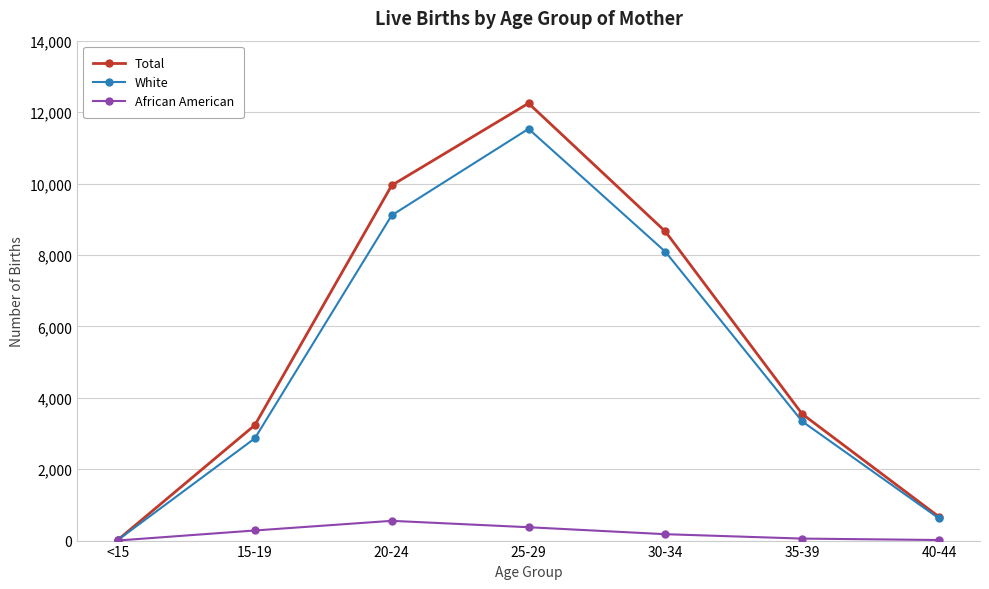

What is the greatest value displayed?

12247